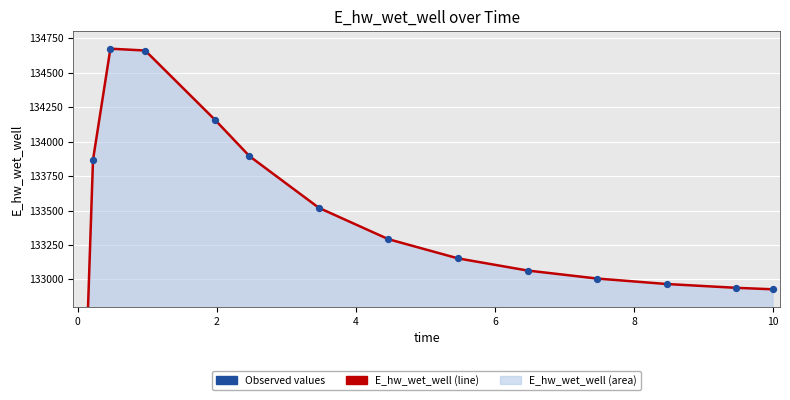

Approximately how many times larger is the value at 5.46875 compared to 7.46875?

1.0